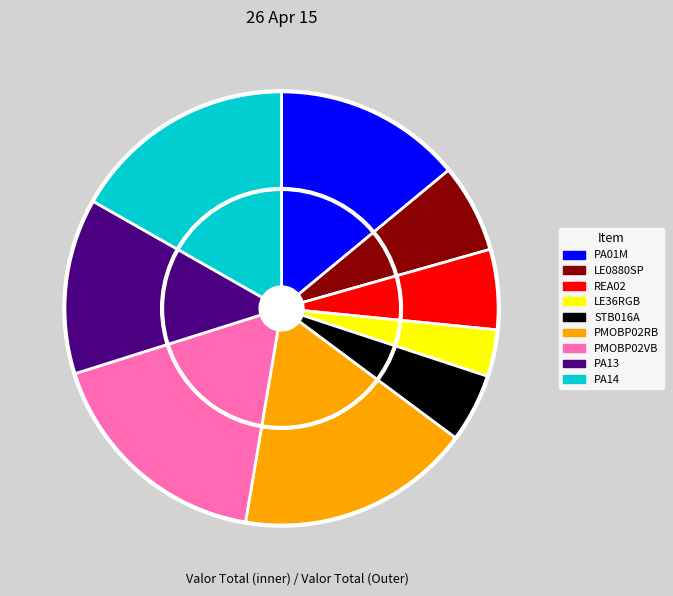

Which category has the smallest portion of the pie?

LE36RGB